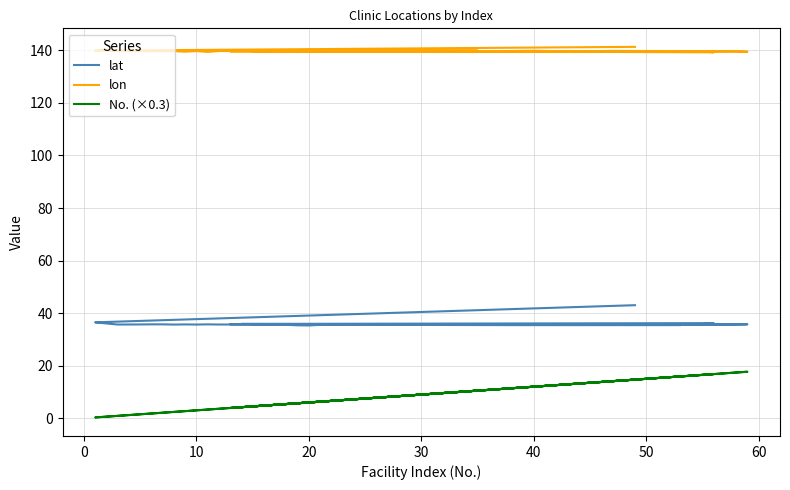

Count the number of data series in this chart.

3